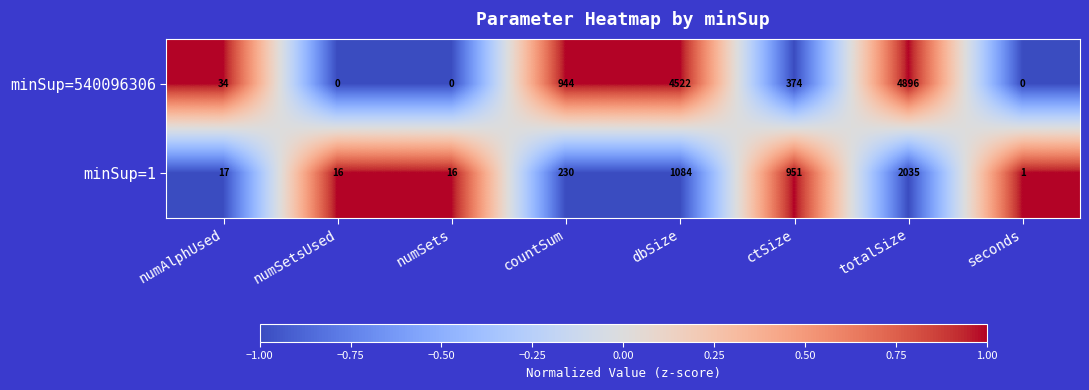

Rank the series by their maximum value, from highest to lowest.

minSup=540096306, minSup=1